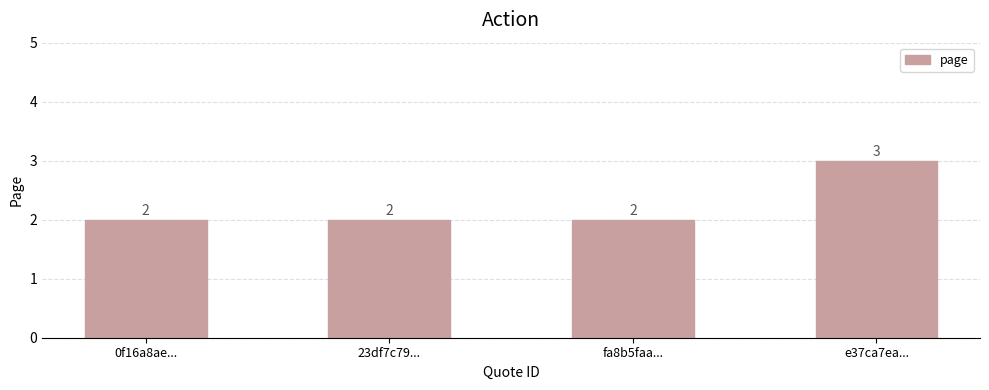

What is the label of the 1st bar from the left?

0f16a8ae...